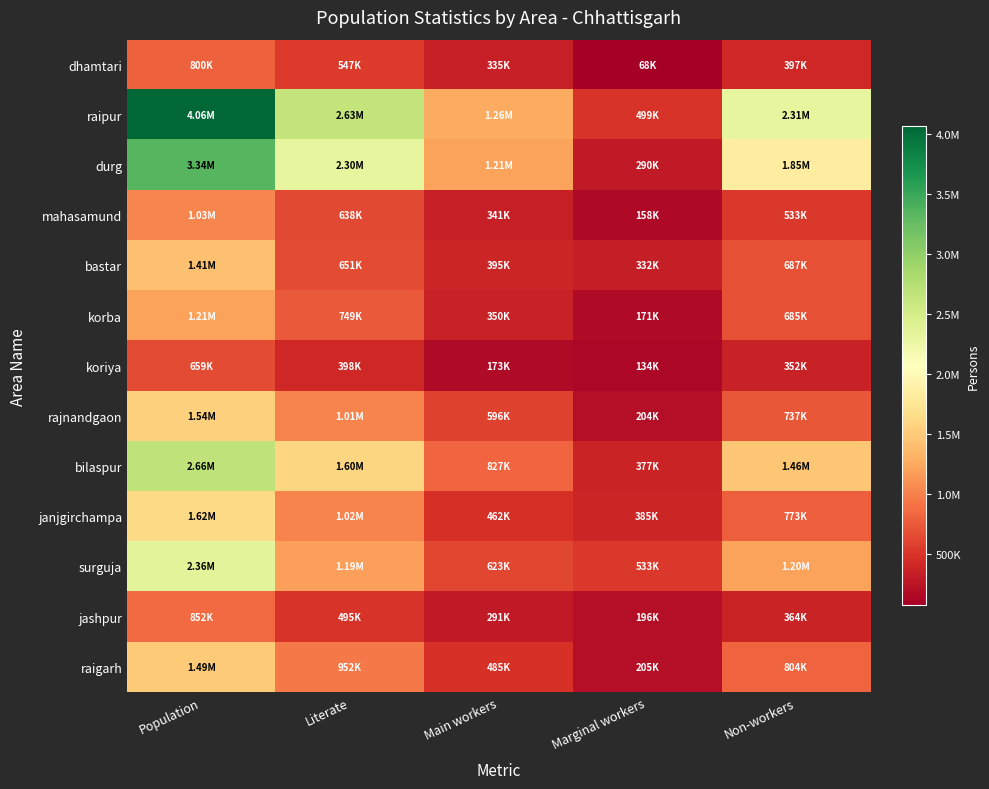

Rank the series at Population from lowest to highest value.

koriya, dhamtari, jashpur, mahasamund, korba, bastar, raigarh, rajnandgaon, janjgirchampa, surguja, bilaspur, durg, raipur